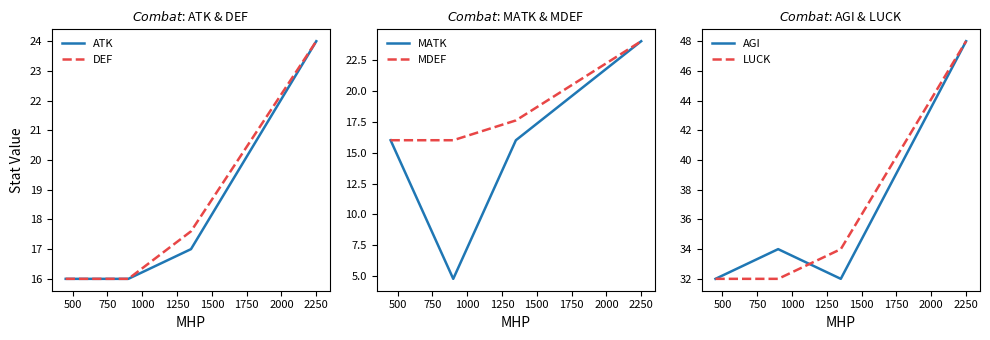

What is the highest value of the DEF series?

24.0